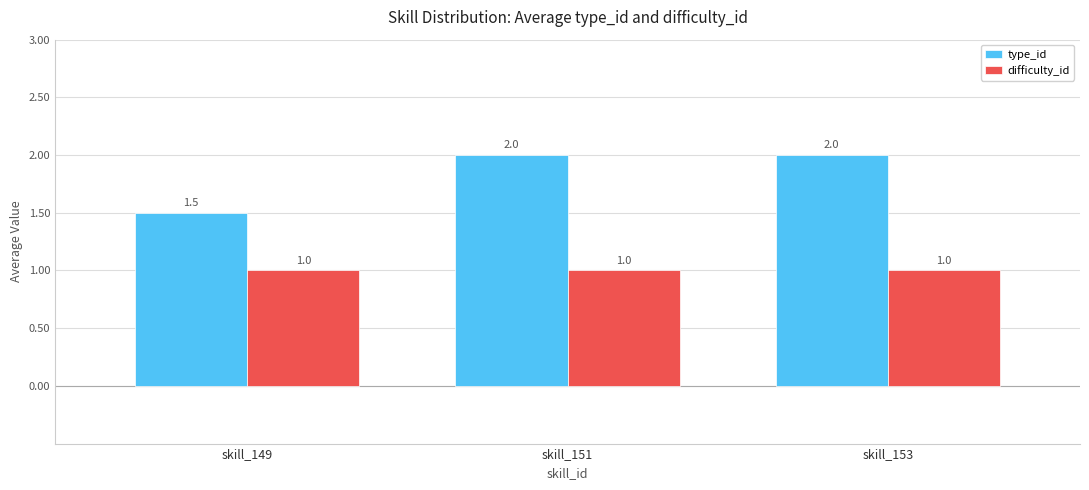

Reading left to right, transcribe all the data shown in this chart.

type_id: 1.5	2.0	2.0
difficulty_id: 1.0	1.0	1.0